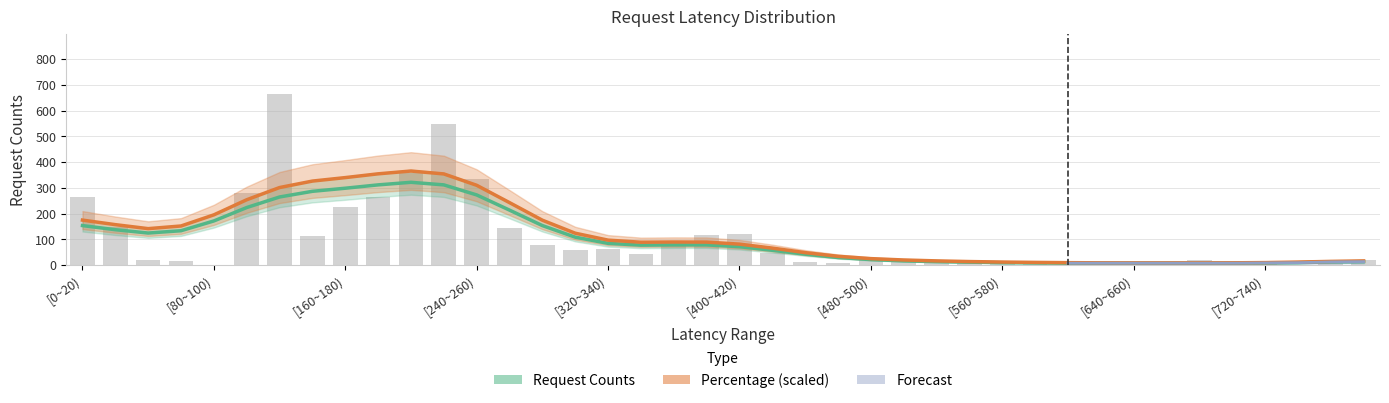

Reading left to right, what are all the values shown in this chart?

[0~20)=265	[20~40)=149	[40~60)=22	[60~80)=17	[80~100)=2	[100~120)=282	[120~140)=665	[140~160)=113	[160~180)=225	[180~200)=264	[200~220)=359	[220~240)=549	[240~260)=334	[260~280)=144	[280~300)=79	[300~320)=58	[320~340)=65	[340~360)=42	[360~380)=85	[380~400)=119	[400~420)=120	[420~440)=49	[440~460)=13	[460~480)=10	[480~500)=26	[500~520)=26	[520~540)=8	[540~560)=8	[560~580)=10	[580~600)=16	[600~620)=2	[620~640)=13	[640~660)=2	[660~680)=5	[680~700)=20	[700~720)=4	[720~740)=3	[740~760)=2	[760~780)=20	[780~800)=21